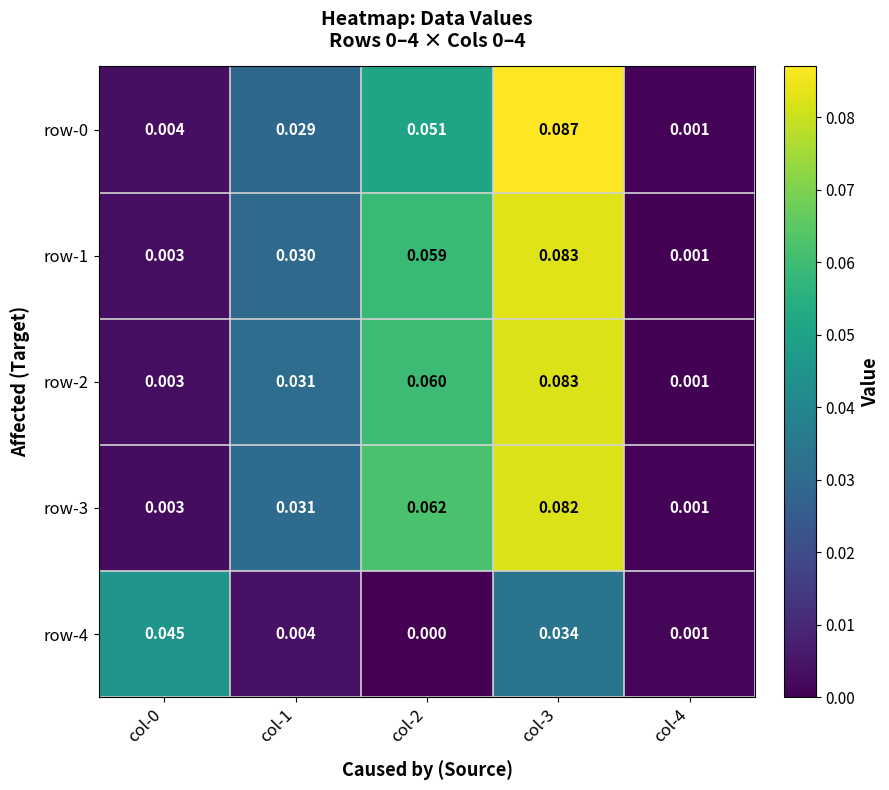

How many series are shown in this chart?

5